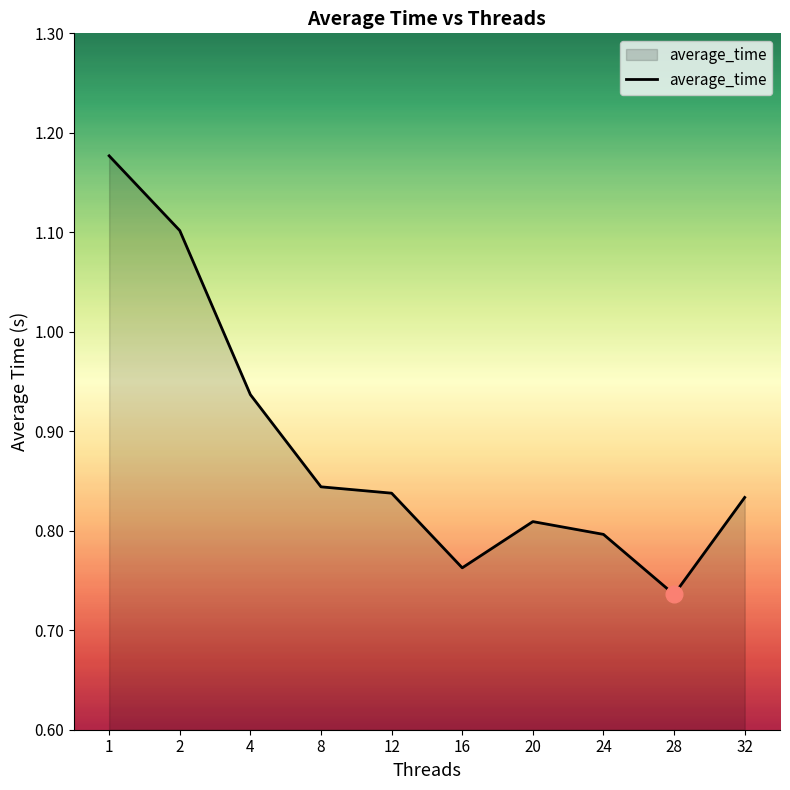

The value at 20 is 0.5. True or false?

False